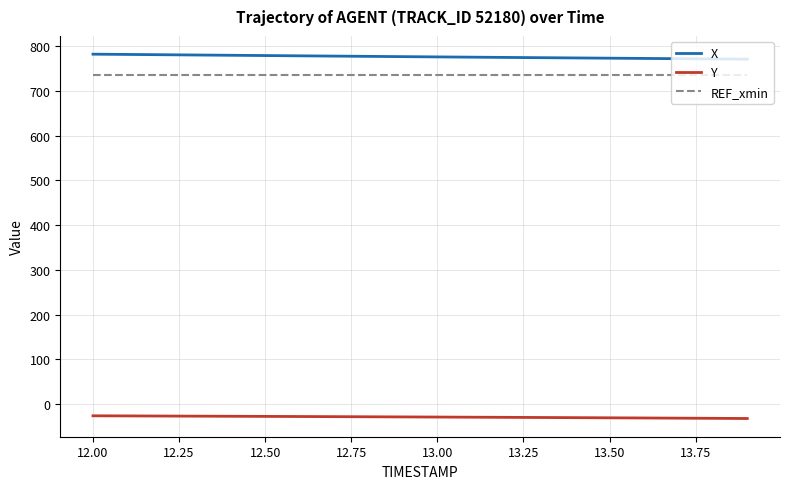

Rank the series by their maximum value, from lowest to highest.

Y, REF_xmin, X